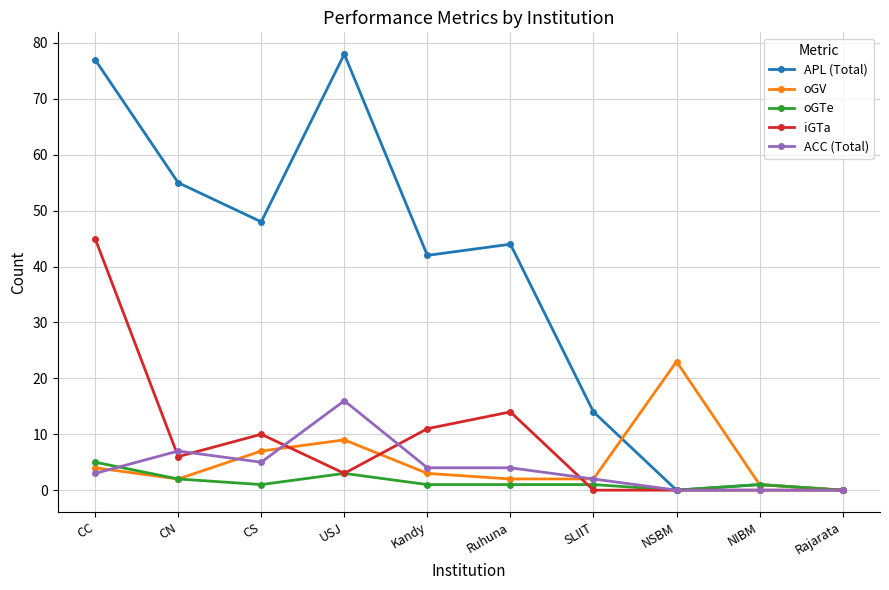

Reading left to right, transcribe all the data shown in this chart.

APL (Total): 77	55	48	78	42	44	14	0	1	0
oGV: 4	2	7	9	3	2	2	23	1	0
oGTe: 5	2	1	3	1	1	1	0	1	0
iGTa: 45	6	10	3	11	14	0	0	0	0
ACC (Total): 3	7	5	16	4	4	2	0	0	0